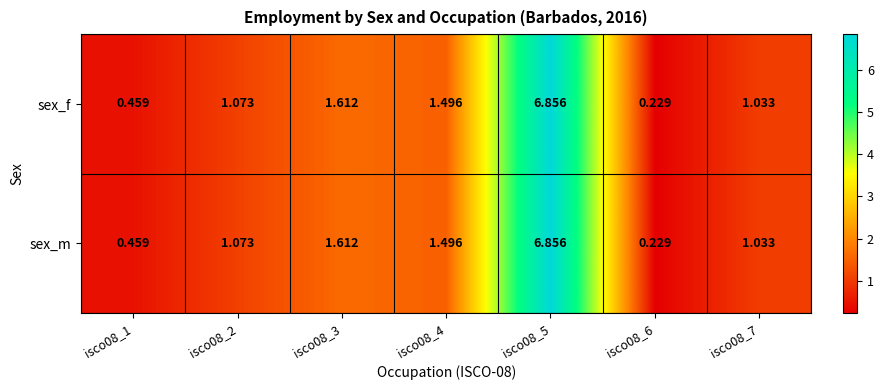

Is the value of sex_f at isco08_1 greater than the value of sex_m at isco08_5?

No